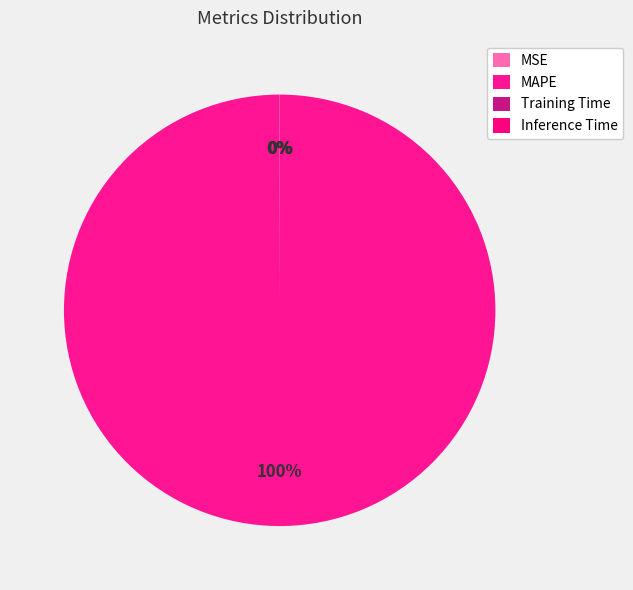

To the nearest percent, what is the combined percentage of MSE and MAPE?

100%